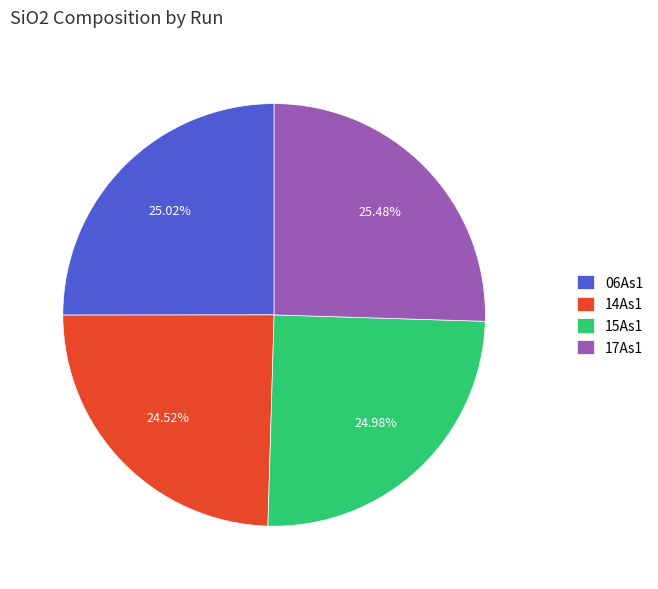

Is it true that 06As1 is 25% of the pie?

True